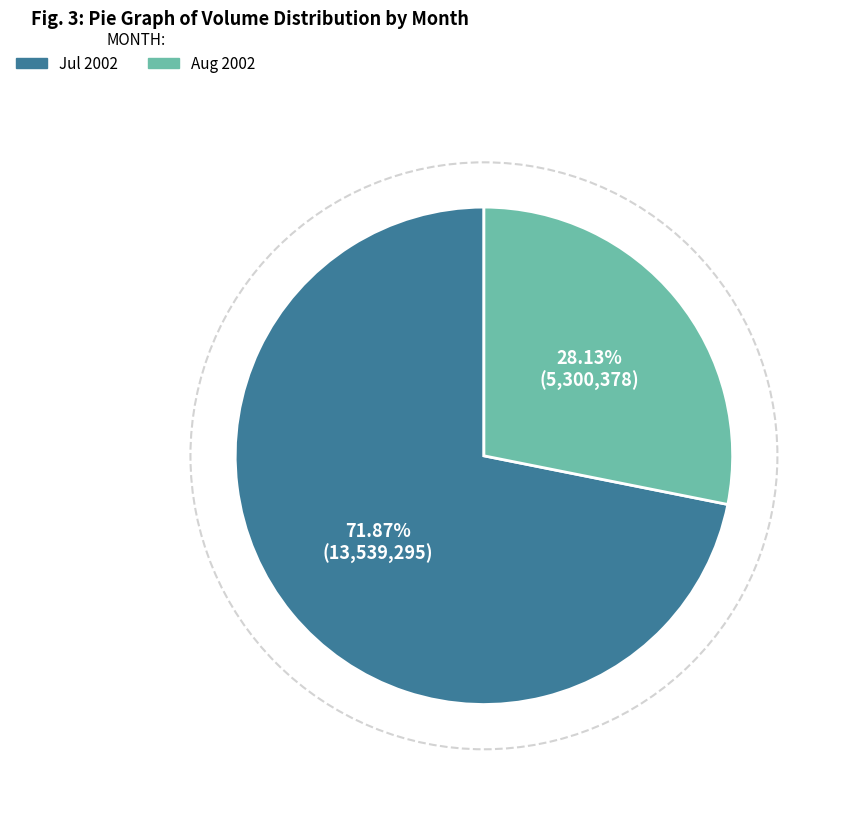

Does any single category account for the majority?

Yes